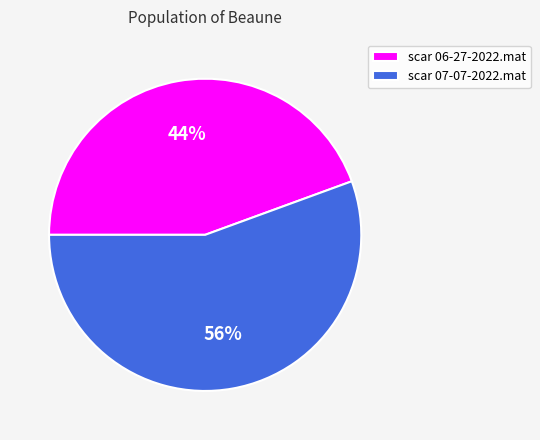

To the nearest percent, what is the combined percentage of scar 06-27-2022.mat and scar 07-07-2022.mat?

100%